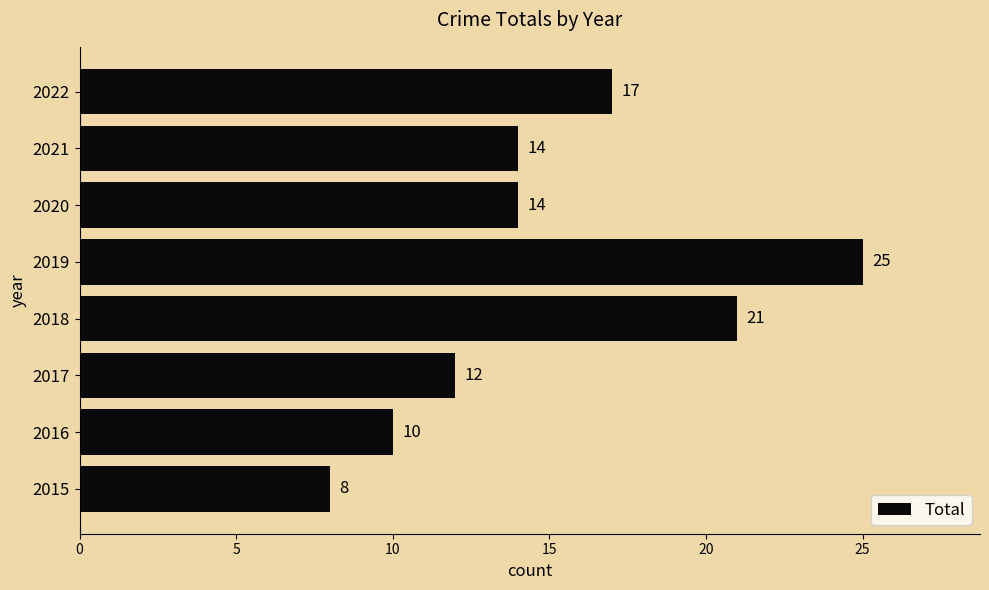

What is the sum of all values?

121